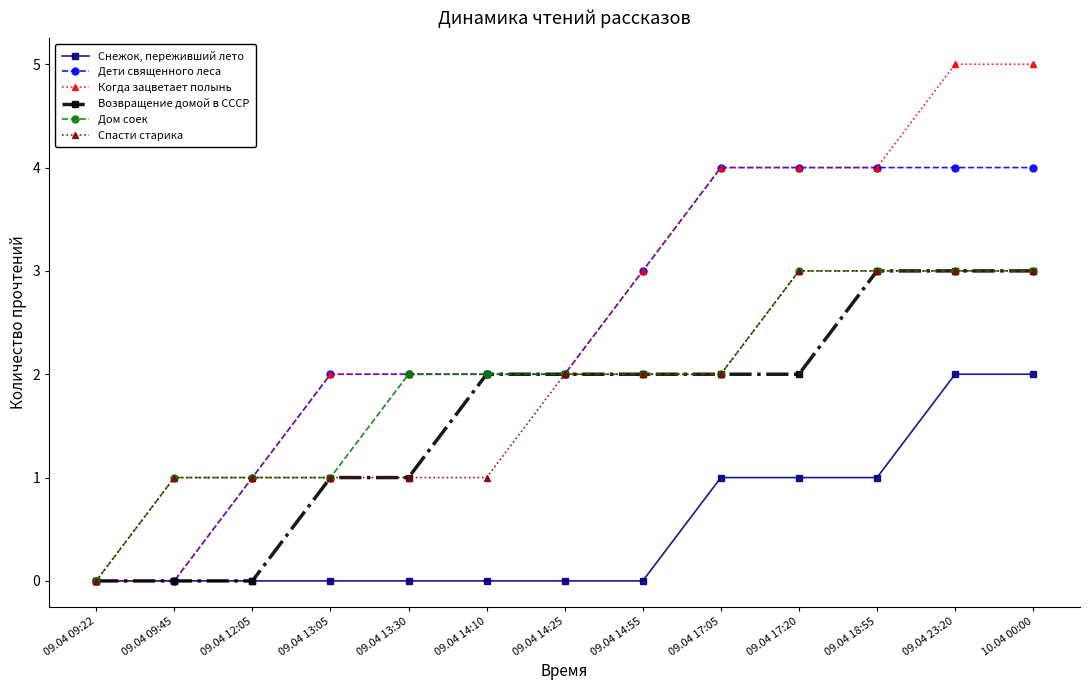

What position from the left is 09.04 18:55?

11